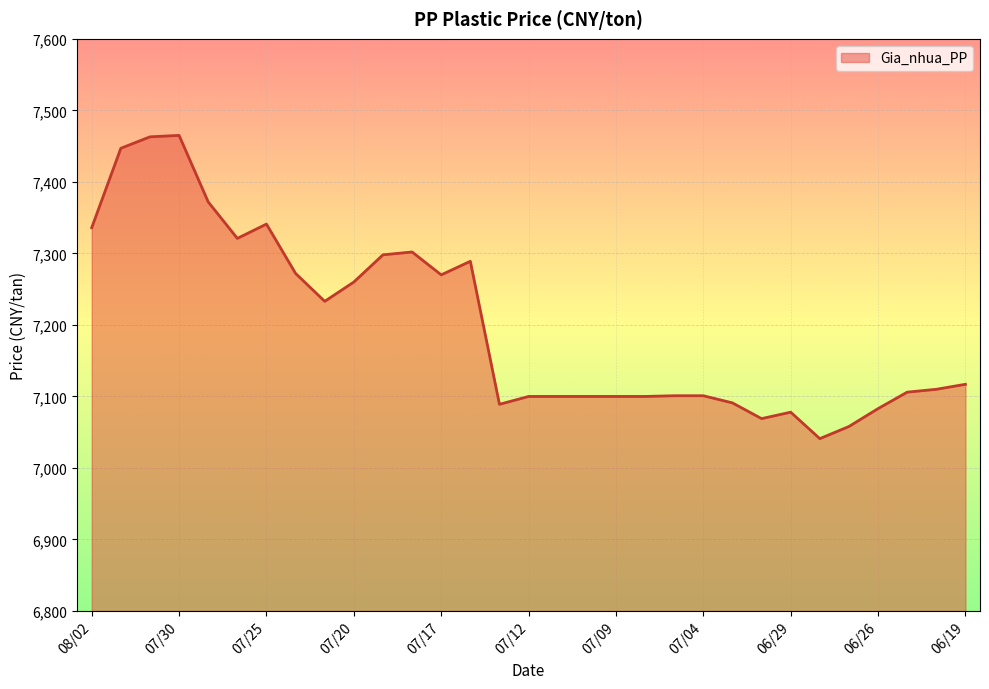

Rank the categories by value from lowest to highest.

06/28, 06/27, 07/02, 06/29, 06/26, 07/13, 07/03, 07/12, 07/11, 07/10, 07/09, 07/06, 07/05, 07/04, 06/25, 06/20, 06/19, 07/23, 07/20, 07/17, 07/24, 07/16, 07/19, 07/18, 07/26, 08/02, 07/25, 07/27, 08/01, 07/31, 07/30